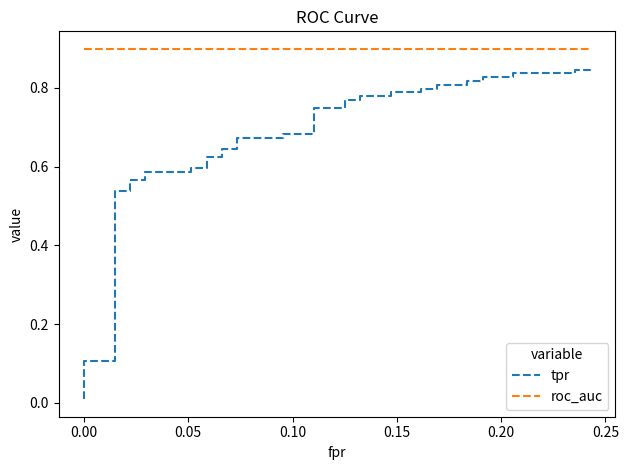

Reading left to right, extract all data points from this chart.

tpr: 0.0	0.1	0.1	0.5	0.5	0.6	0.6	0.6	0.6	0.6	0.6	0.6	0.6	0.6	0.6	0.7	0.7	0.7	0.7	0.8	0.8	0.8	0.8	0.8	0.8	0.8	0.8	0.8	0.8	0.8	0.8	0.8	0.8	0.8	0.8	0.8	0.8	0.8	0.8	0.9
roc_auc: 0.9	0.9	0.9	0.9	0.9	0.9	0.9	0.9	0.9	0.9	0.9	0.9	0.9	0.9	0.9	0.9	0.9	0.9	0.9	0.9	0.9	0.9	0.9	0.9	0.9	0.9	0.9	0.9	0.9	0.9	0.9	0.9	0.9	0.9	0.9	0.9	0.9	0.9	0.9	0.9